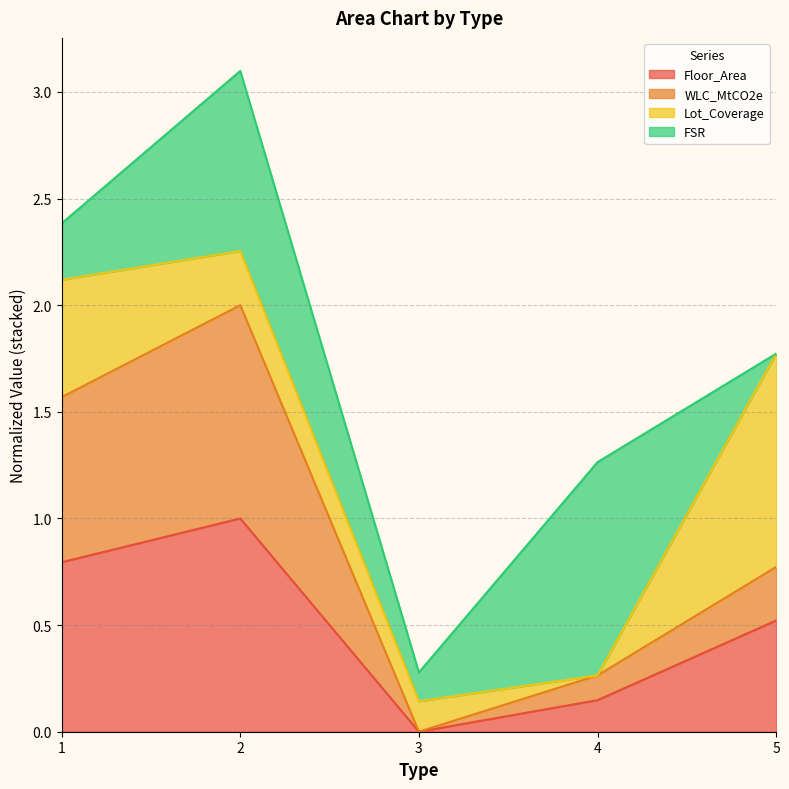

True or false: WLC_MtCO2e and Floor_Area intersect in this chart.

False